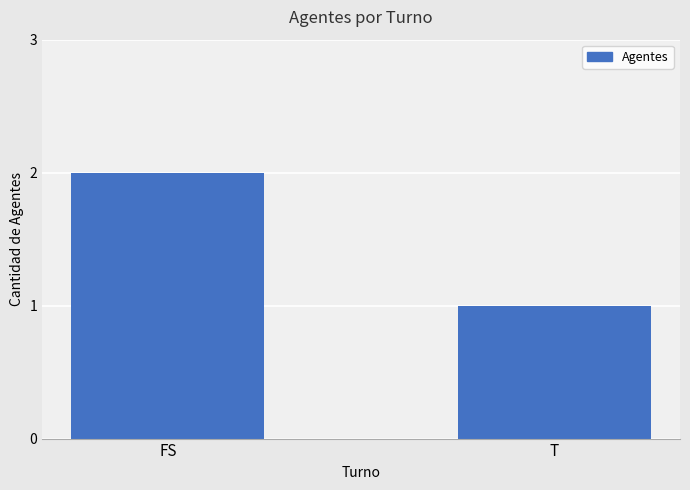

The chart shows a value of 2 at FS. True or false?

True